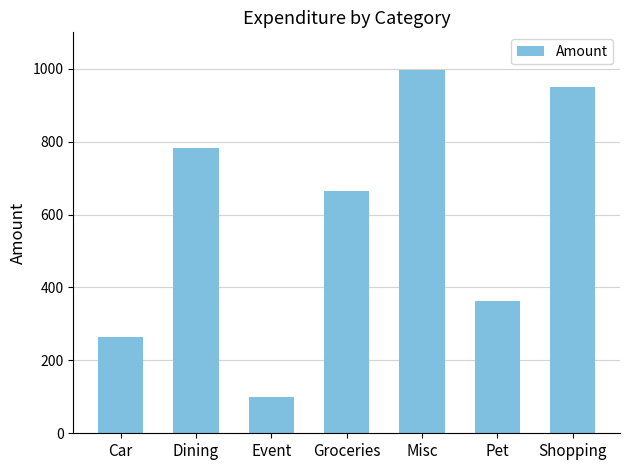

What is the difference between the maximum and minimum values?

898.3